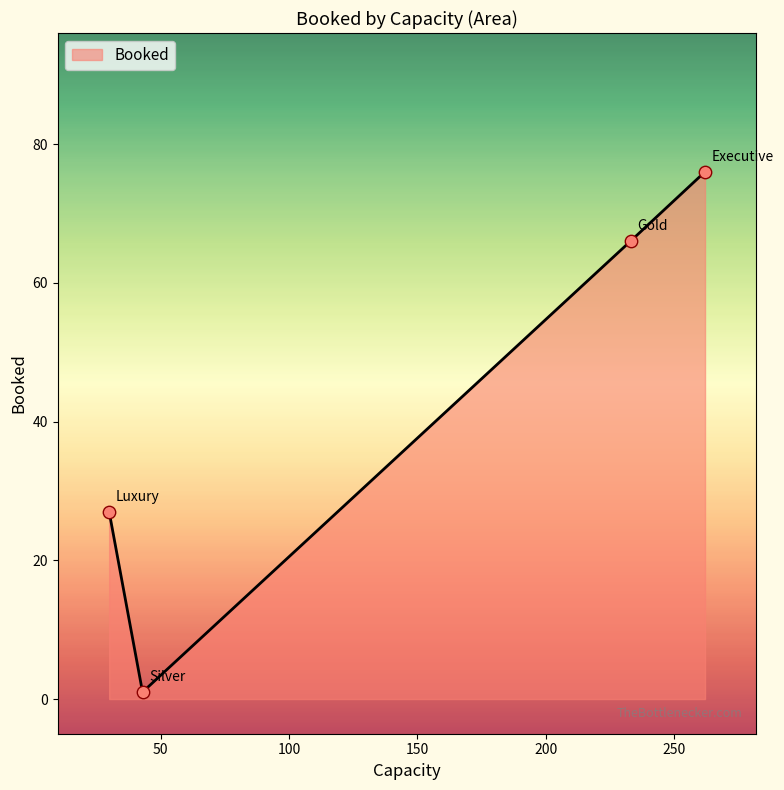

What is the sum of all values?

170